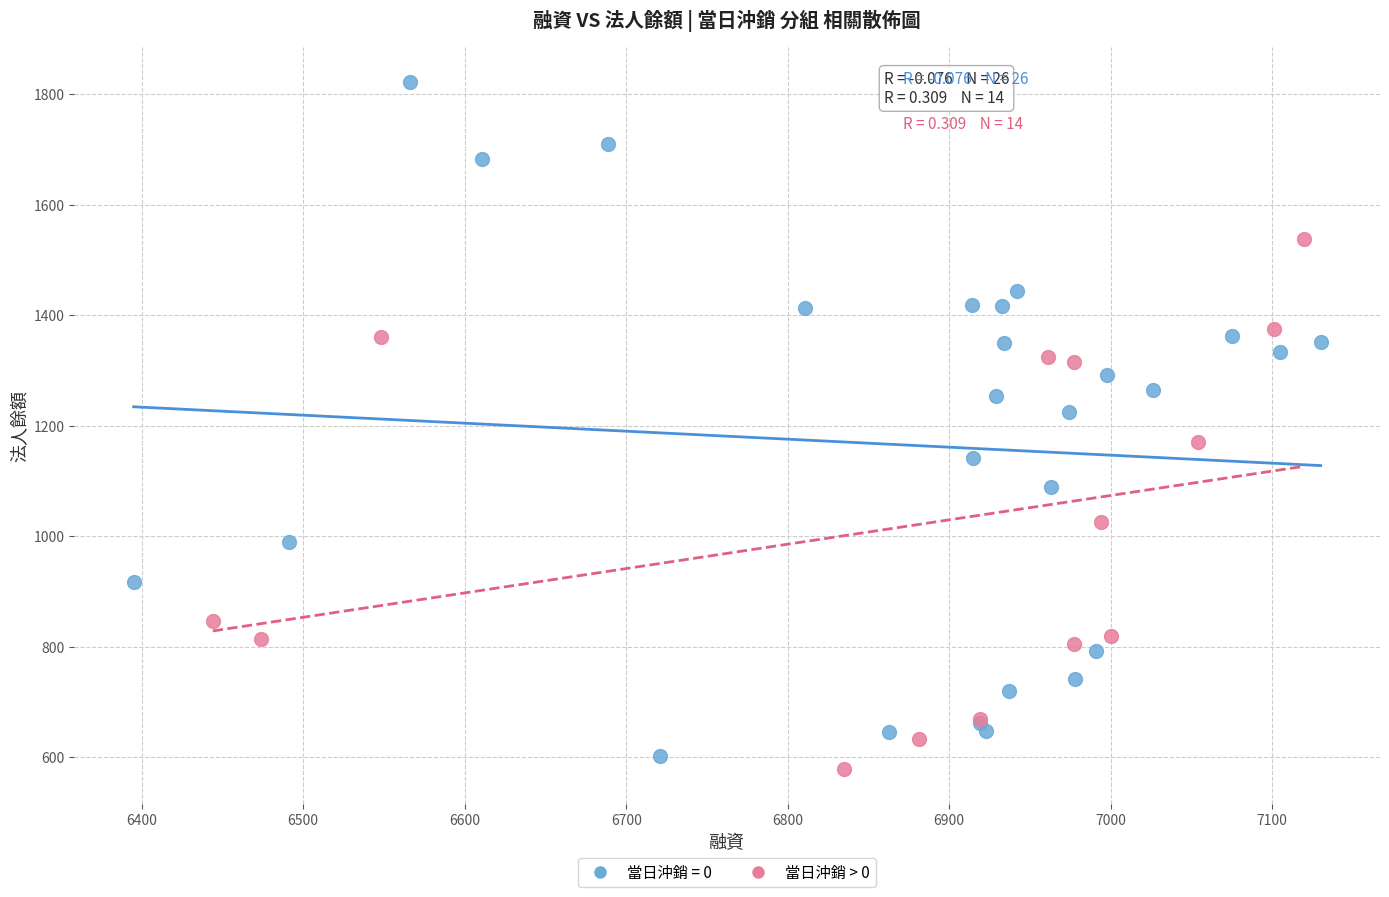

Which series contains the highest Y value?

當日沖銷 = 0